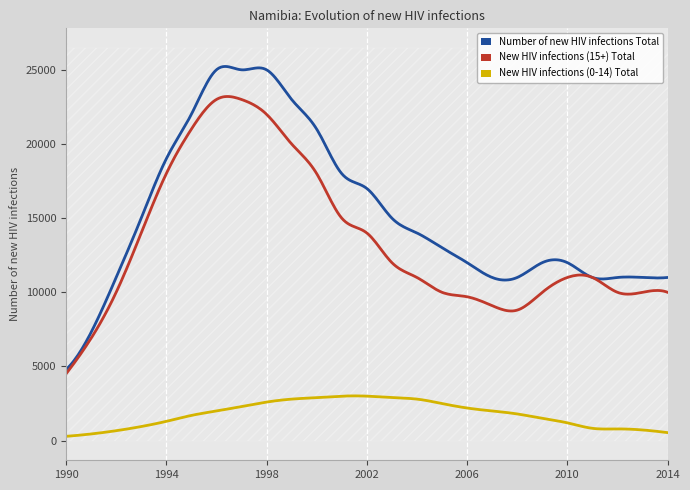

At how many categories does at least one series exceed 10764?

23